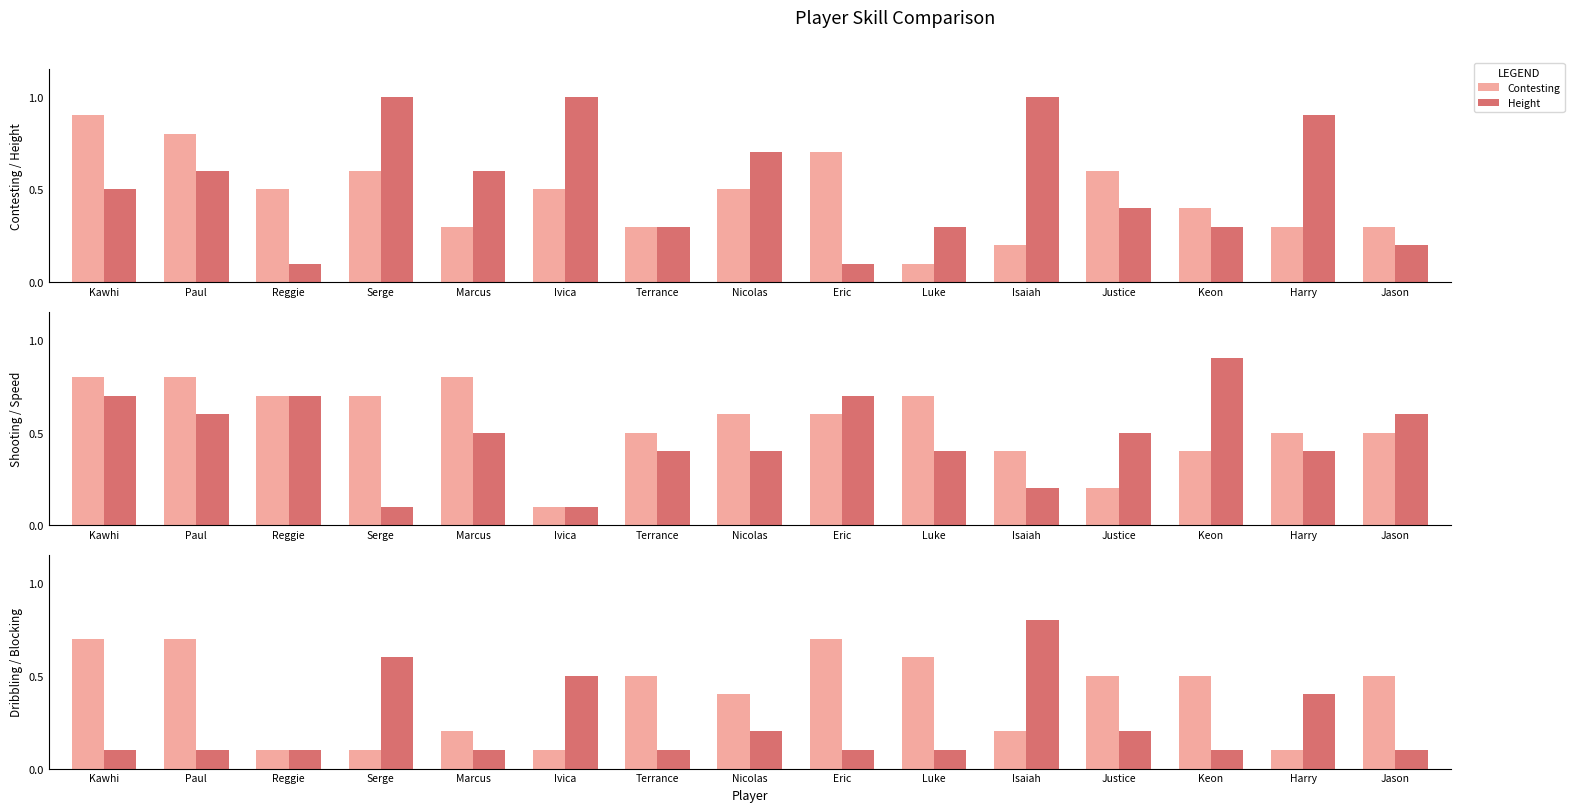

What is the minimum value for Shooting?

0.1